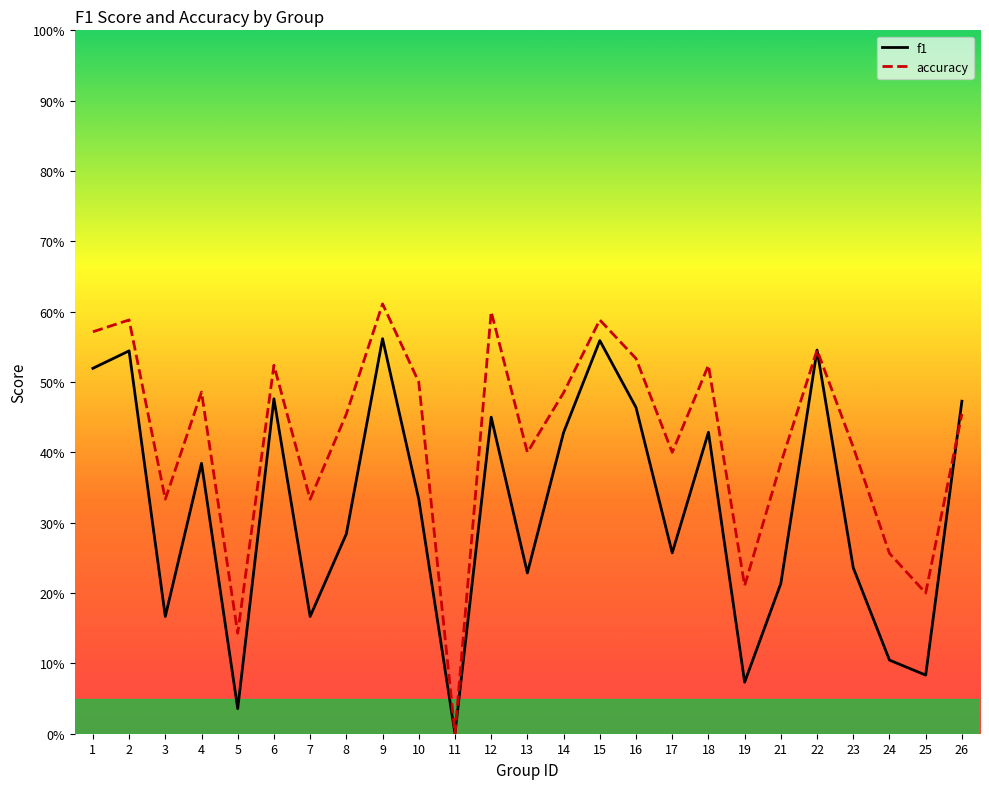

Rank the series at 4 from lowest to highest value.

f1, accuracy